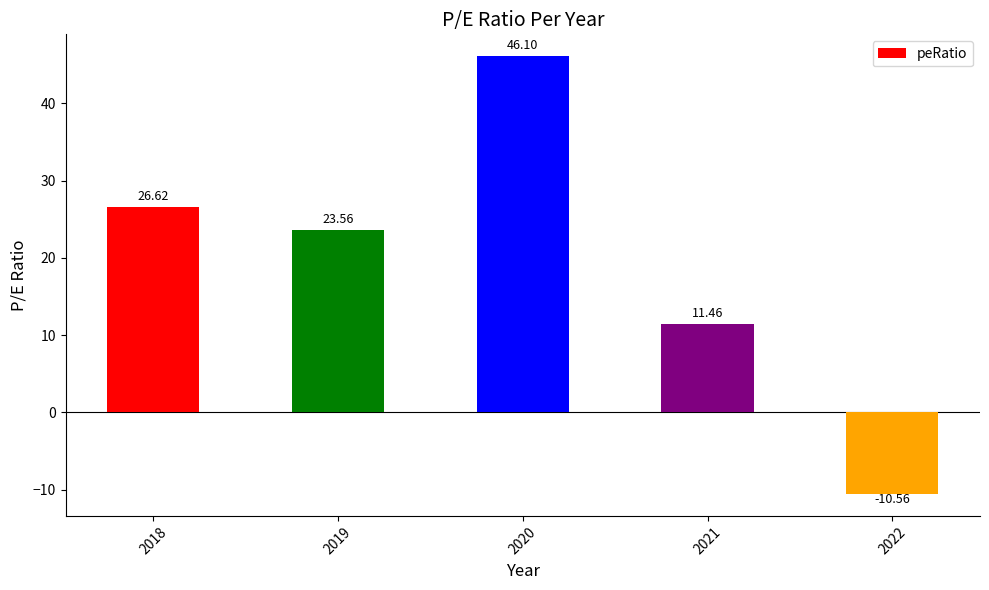

How many data points are less than 23?

2